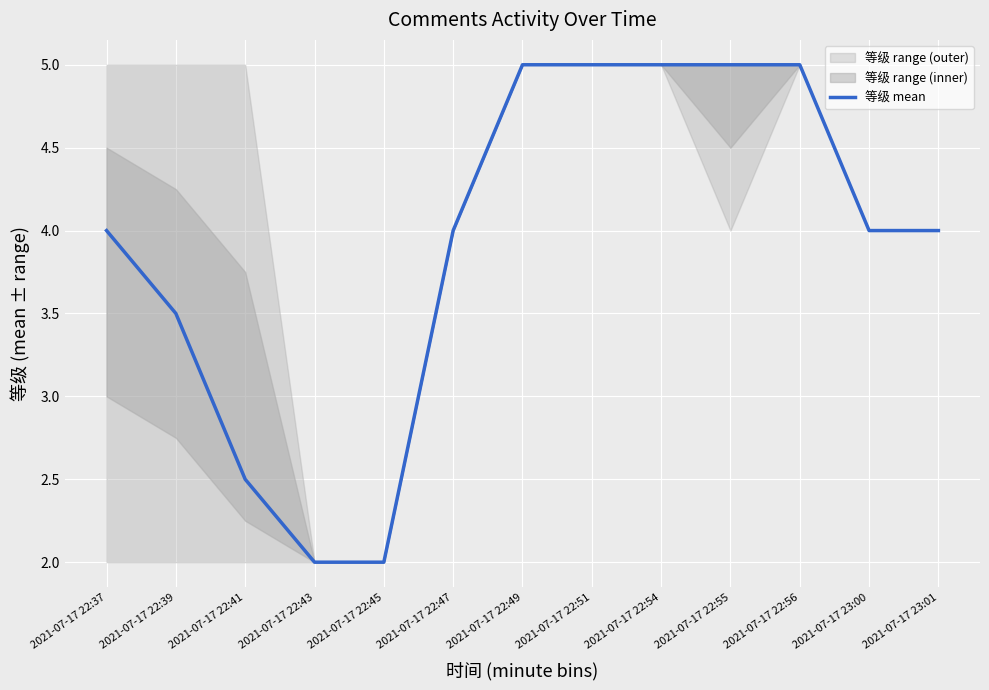

What is the minimum value shown in the chart?

2.0